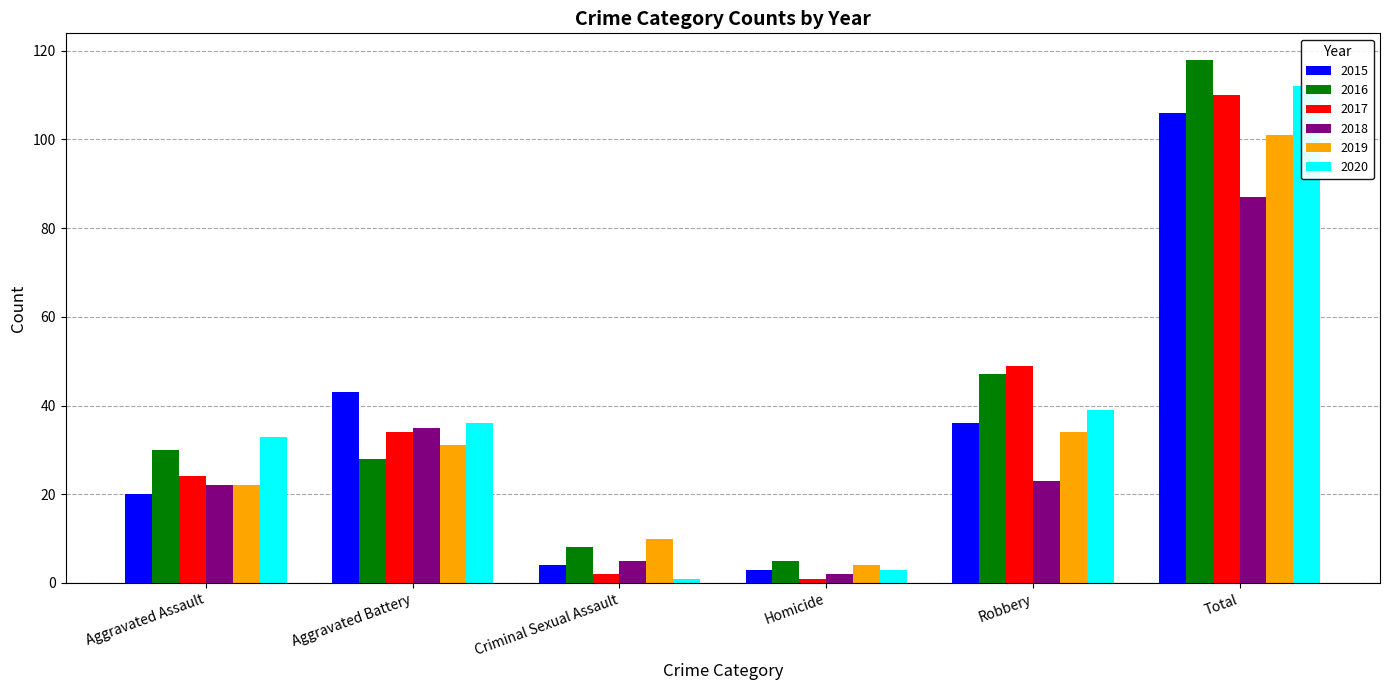

What position from the right is Aggravated Assault?

6